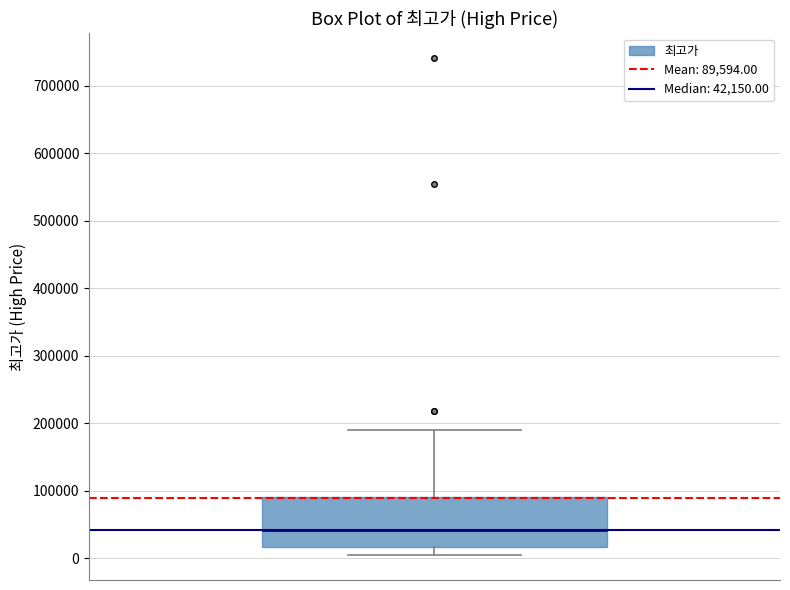

Transcribe this box plot: give where the median line is, the range the box spans, and where the two whiskers end, as read against the y-axis. The values are not printed on the chart, so give them approximately, as read against the axis.

median 40000, box 20000 to 90000, whiskers 0 to 190000